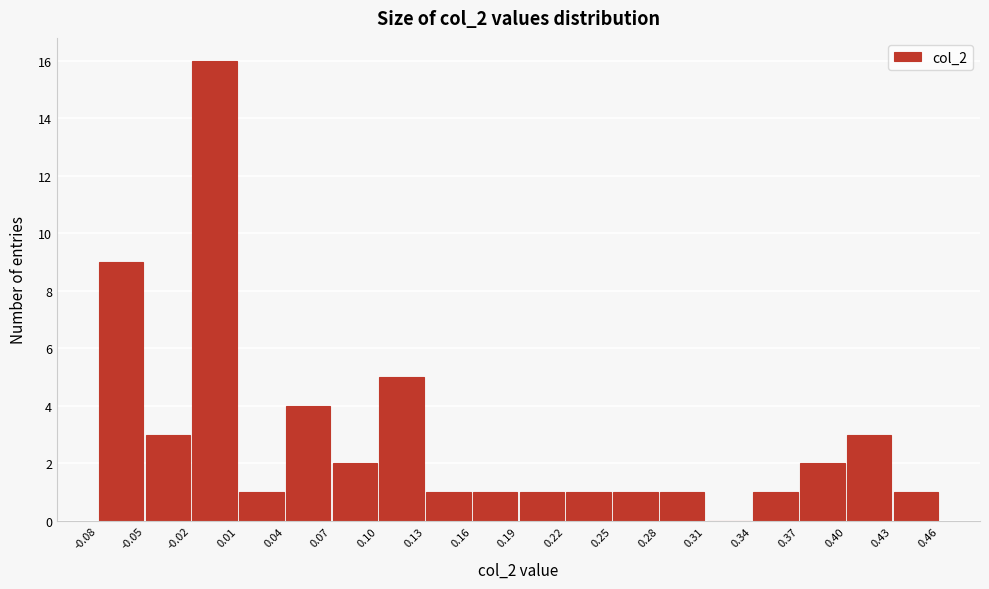

Reading left to right, list every bar in this chart as the range it spans on the x-axis followed by its height. The values are not printed on the chart, so give them approximately, as read against the axis.

-0.08 to -0.05: 9
-0.05 to -0.02: 3
-0.02 to 0.01: 16
0.01 to 0.04: 1
0.04 to 0.07: 4
0.07 to 0.10: 2
0.10 to 0.13: 5
0.13 to 0.16: 1
0.16 to 0.19: 1
0.19 to 0.22: 1
0.22 to 0.25: 1
0.25 to 0.28: 1
0.28 to 0.31: 1
0.31 to 0.34: 0
0.34 to 0.37: 1
0.37 to 0.40: 2
0.40 to 0.43: 3
0.43 to 0.46: 1